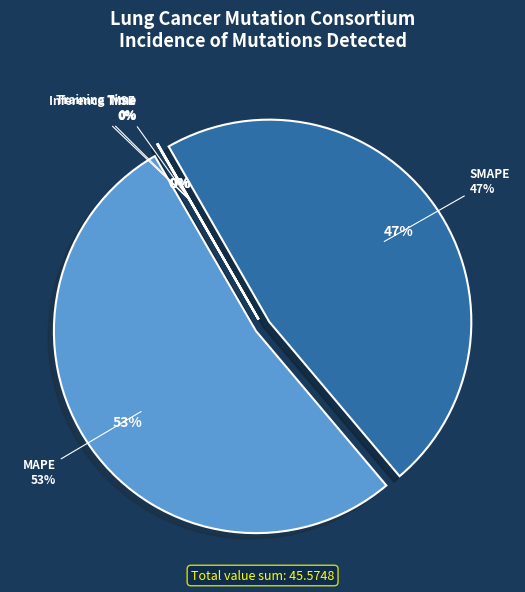

What is the change in value from MSE to MAPE?

+24.1